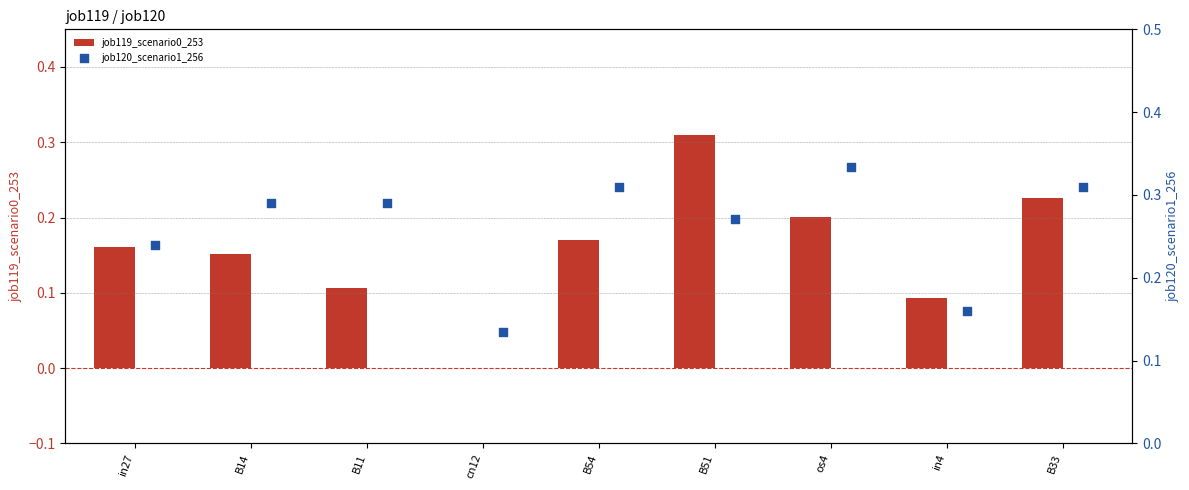

Which series has the largest total across all categories?

job120_scenario1_256